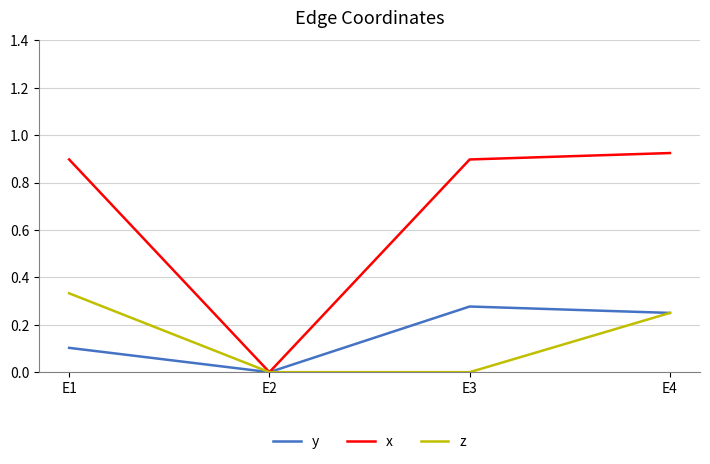

Is this an area chart (filled region under the line)?

No